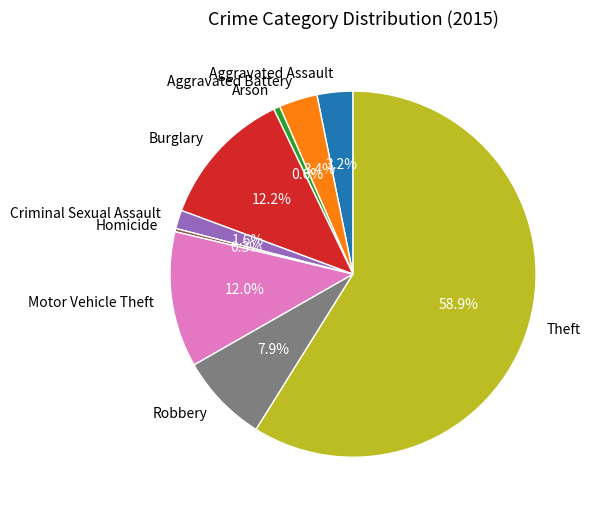

To the nearest percent, what percentage of the pie is Motor Vehicle Theft?

12%